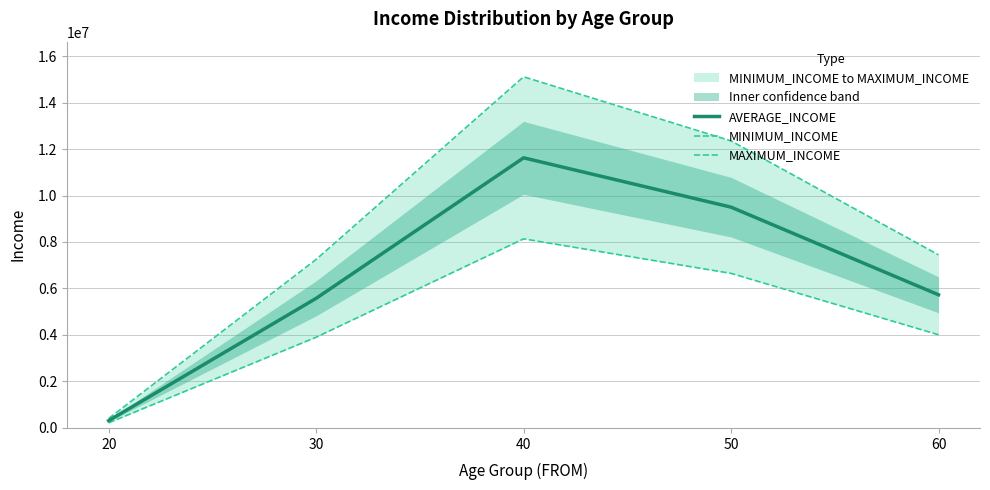

Is it true that MINIMUM_INCOME equals 9511927.8 at 50?

False